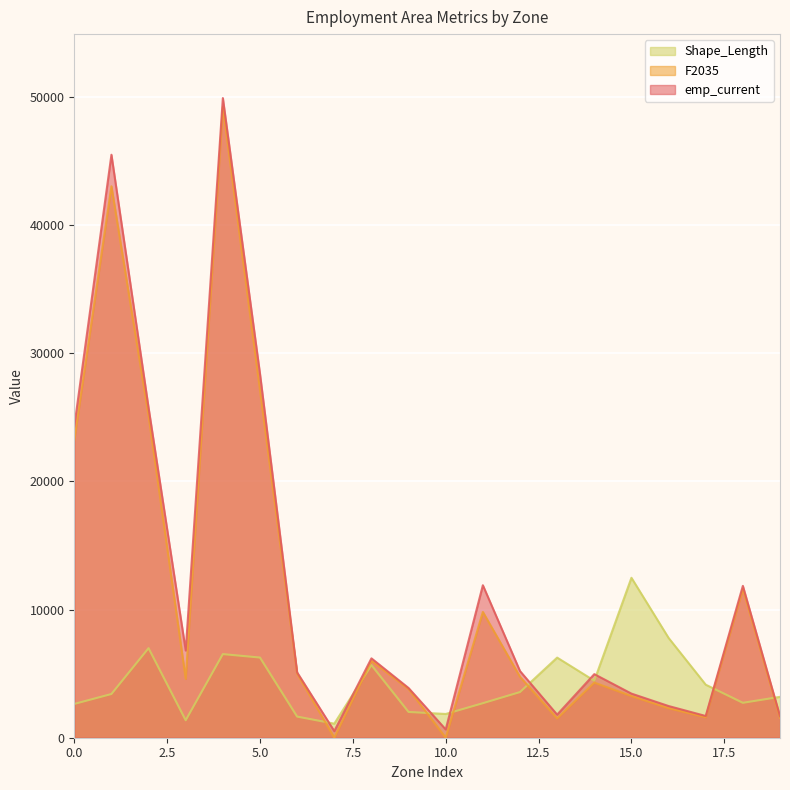

The F2035 series shows 2195.6 at 15. True or false?

False